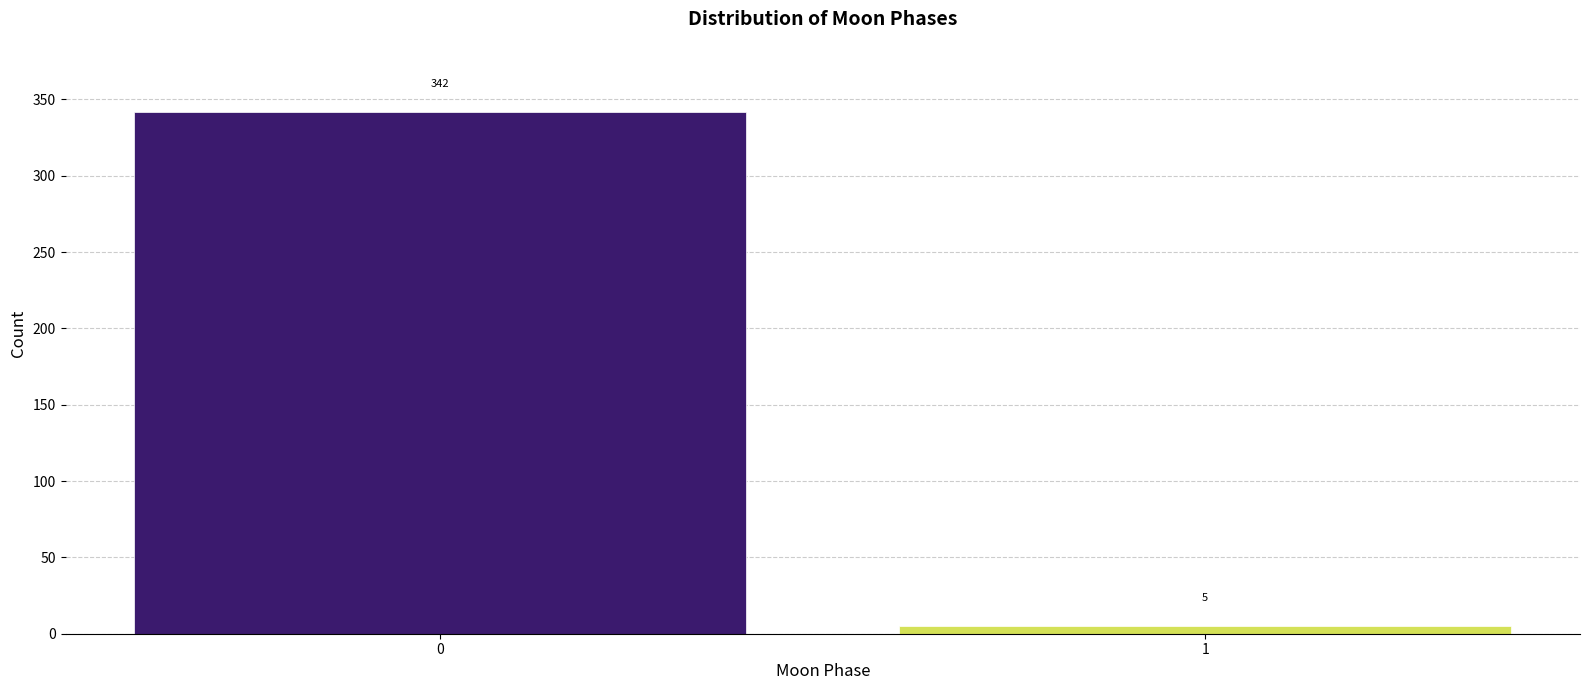

Reading left to right, what are all the values shown in this chart?

0=342	1=5